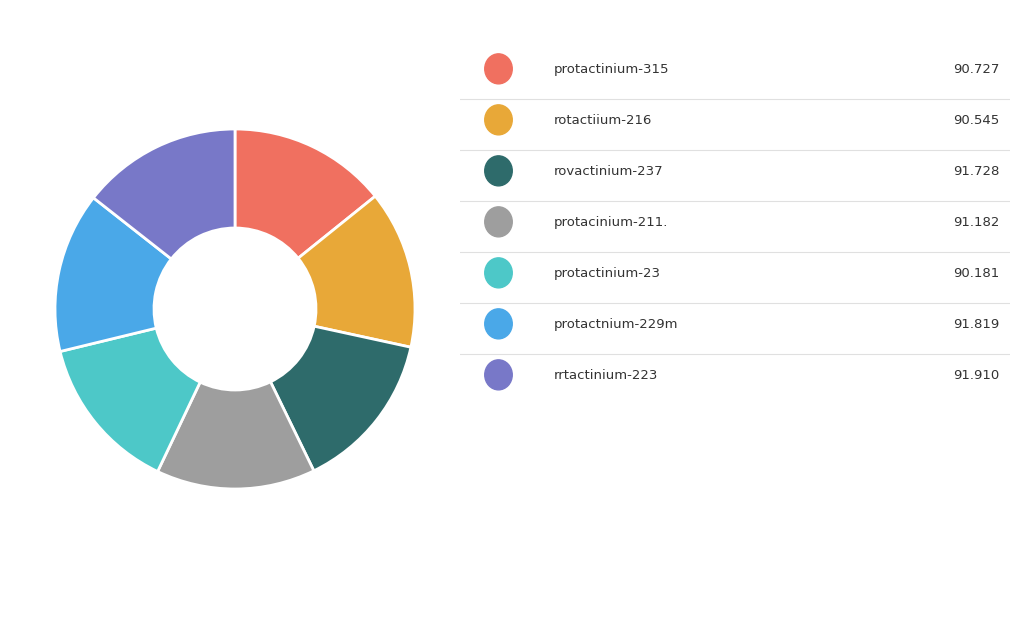

Does any single category account for the majority?

No